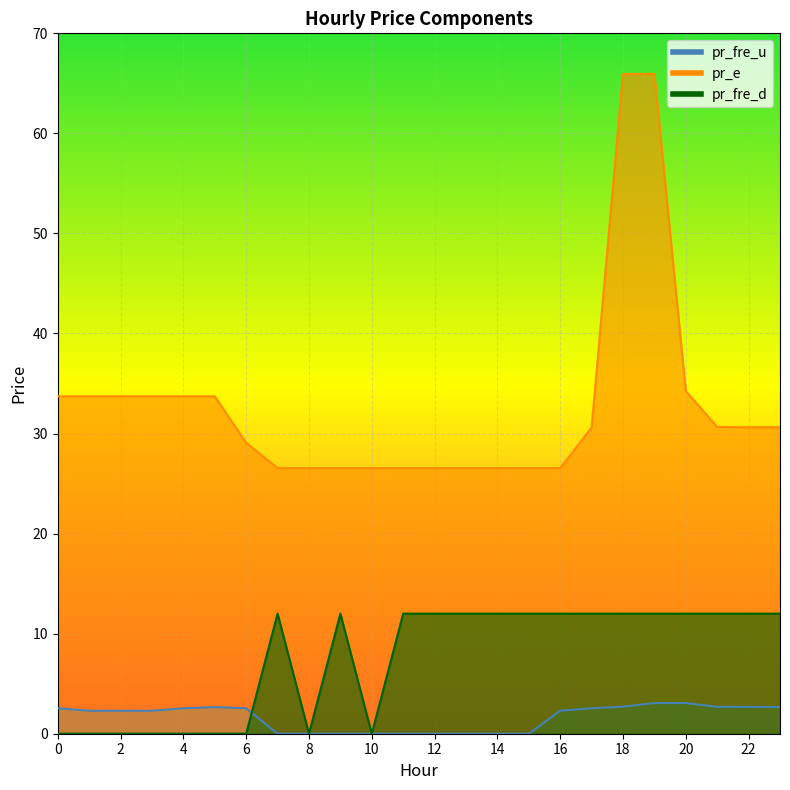

Reading right to left, extract all data points from this chart.

pr_fre_u: 23=2.7	22=2.7	21=2.7	20=3.1	19=3.1	18=2.7	17=2.5	16=2.3	15=0.0	14=0.0	13=0.0	12=0.0	11=0.0	10=0.0	9=0.0	8=0.0	7=0.0	6=2.5	5=2.7	4=2.5	3=2.3	2=2.3	1=2.3	0=2.5
pr_e: 23=30.6	22=30.6	21=30.7	20=34.2	19=66.0	18=65.9	17=30.6	16=26.5	15=26.5	14=26.5	13=26.5	12=26.5	11=26.5	10=26.5	9=26.5	8=26.5	7=26.5	6=29.1	5=33.7	4=33.7	3=33.7	2=33.7	1=33.7	0=33.7
pr_fre_d: 23=12.0	22=12.0	21=12.0	20=12.0	19=12.0	18=12.0	17=12.0	16=12.0	15=12.0	14=12.0	13=12.0	12=12.0	11=12.0	10=0.0	9=12.0	8=0.0	7=12.0	6=0.0	5=0.0	4=0.0	3=0.0	2=0.0	1=0.0	0=0.0